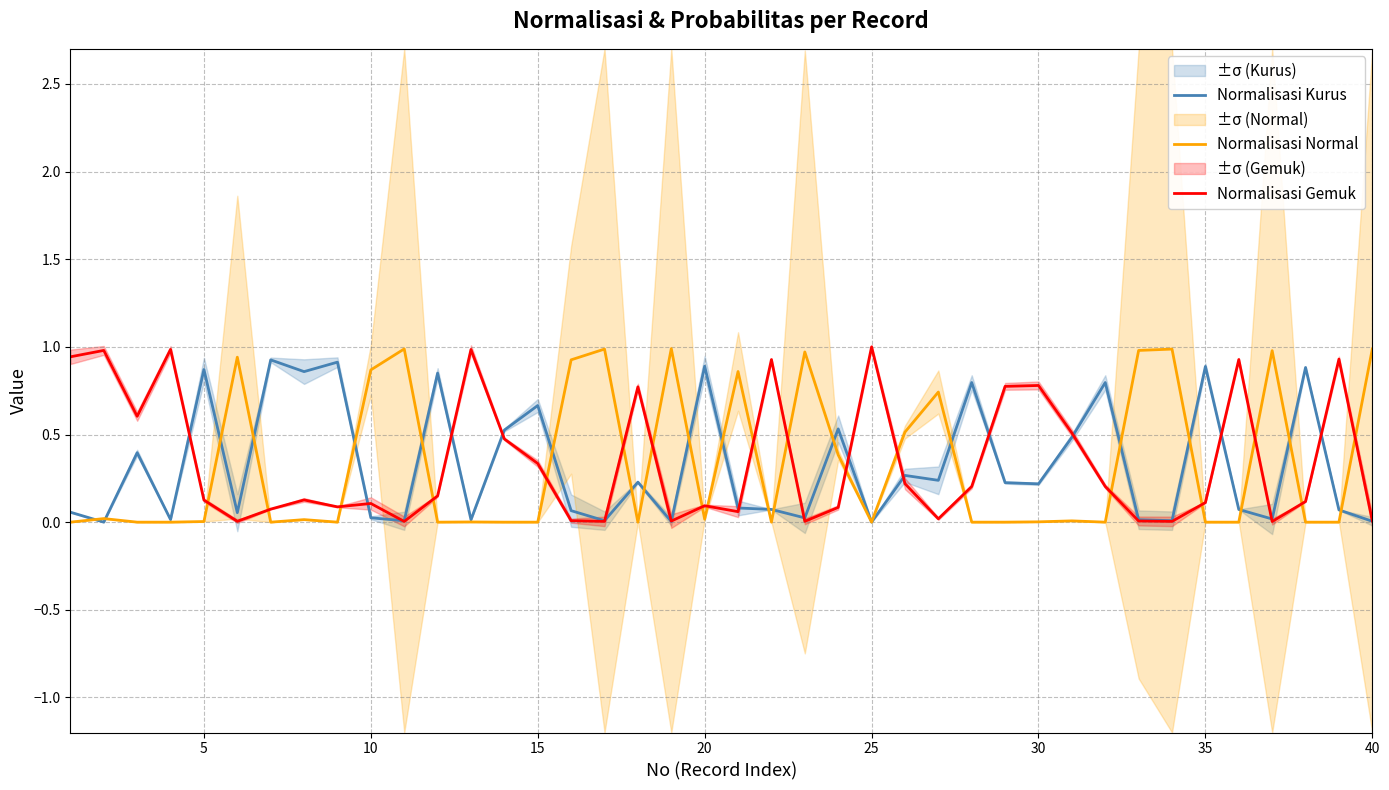

What is the highest value of the Normalisasi Kurus series?

0.9